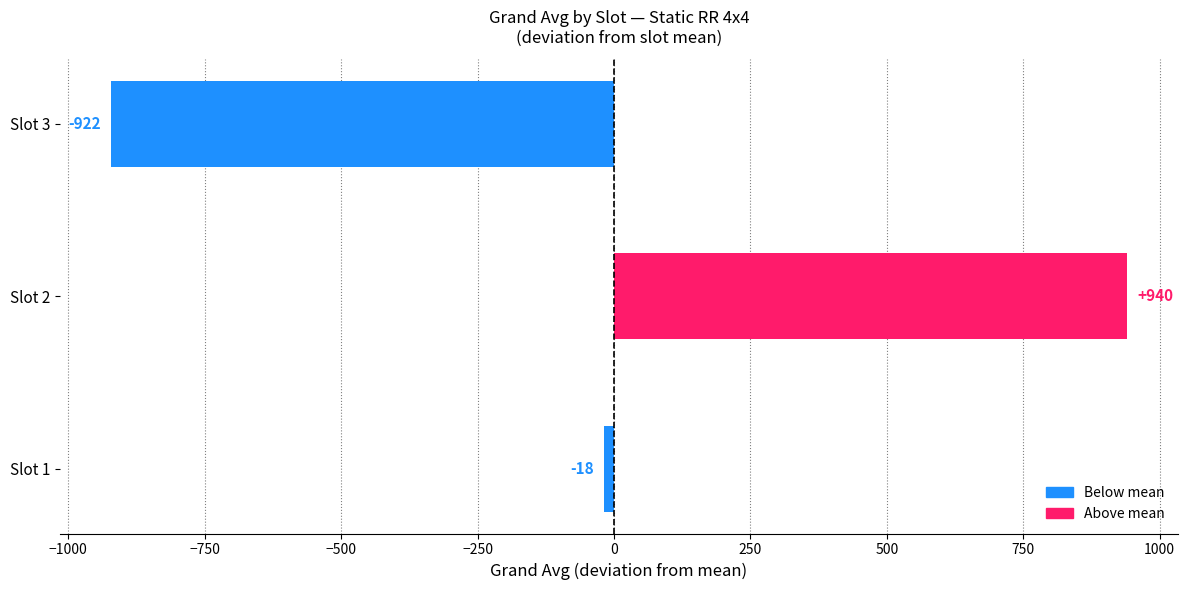

How many bars are there in total?

3